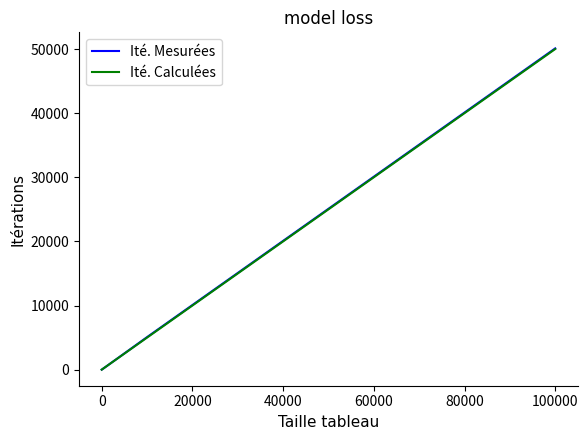

How many lines are shown in the chart?

2